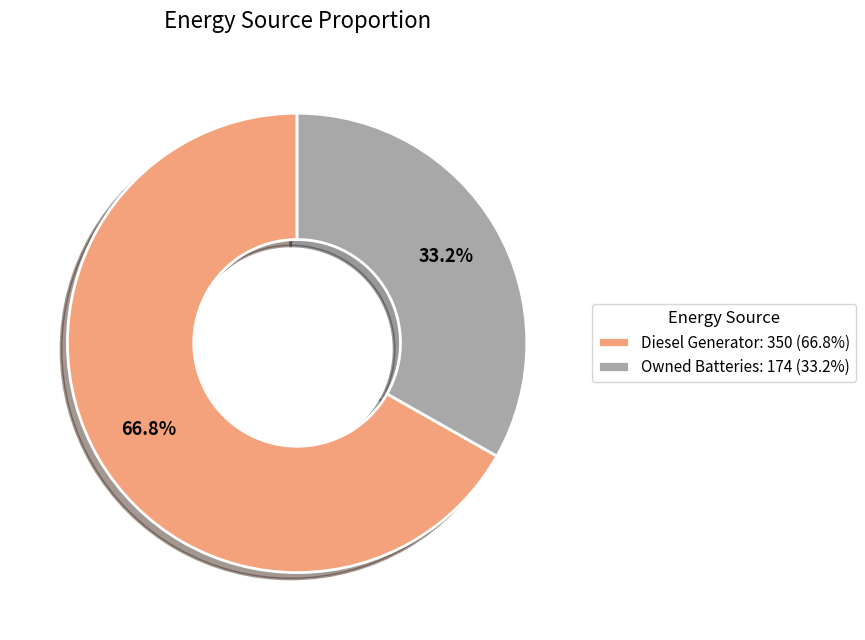

How many slices are in this pie chart?

2